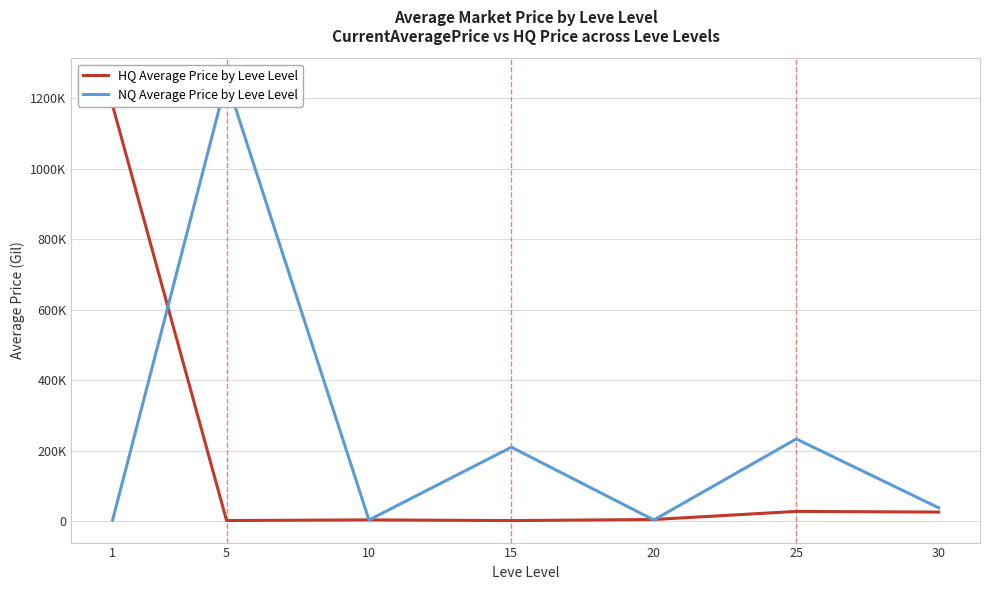

What is the value of the NQ Average Price by Leve Level point at the 7th from the left?

37949.9